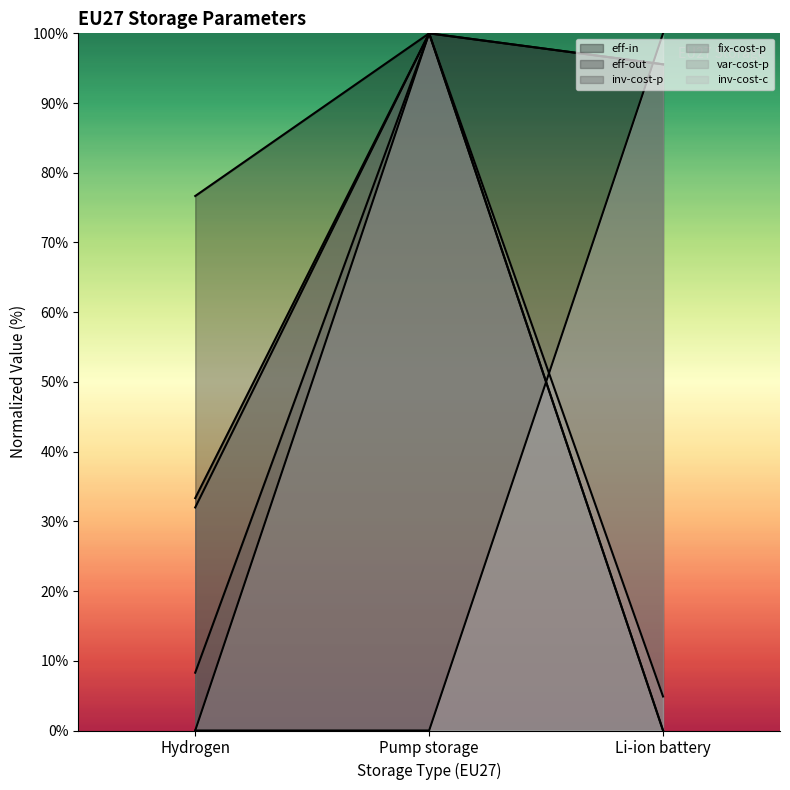

How many data points does each series have?

3